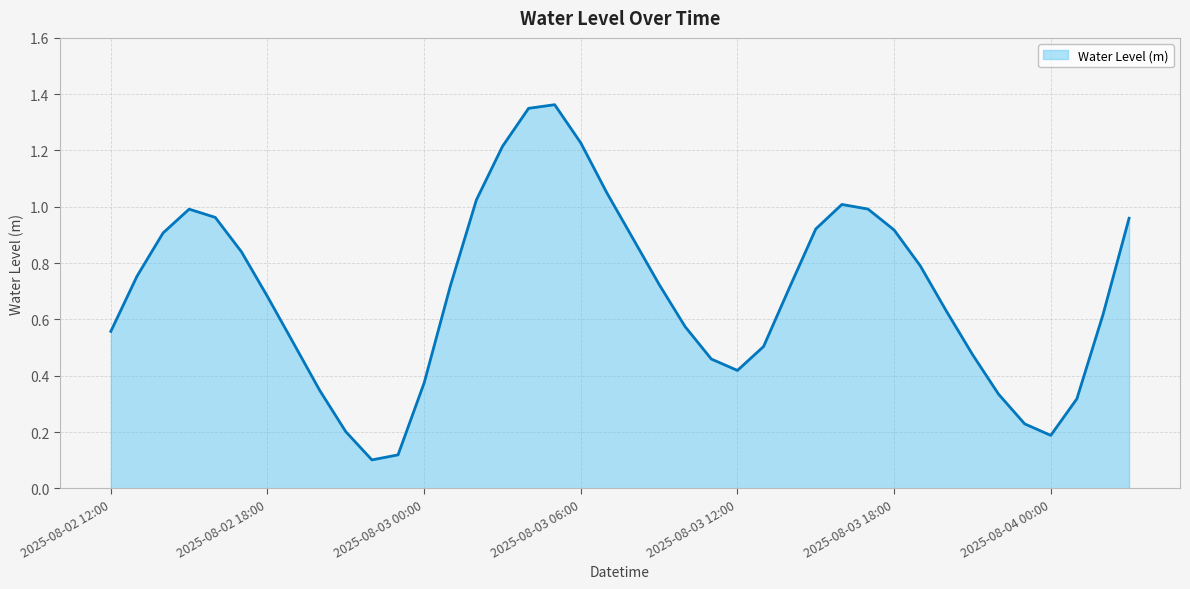

True or false: the data has more than 2 interior local peaks.

True